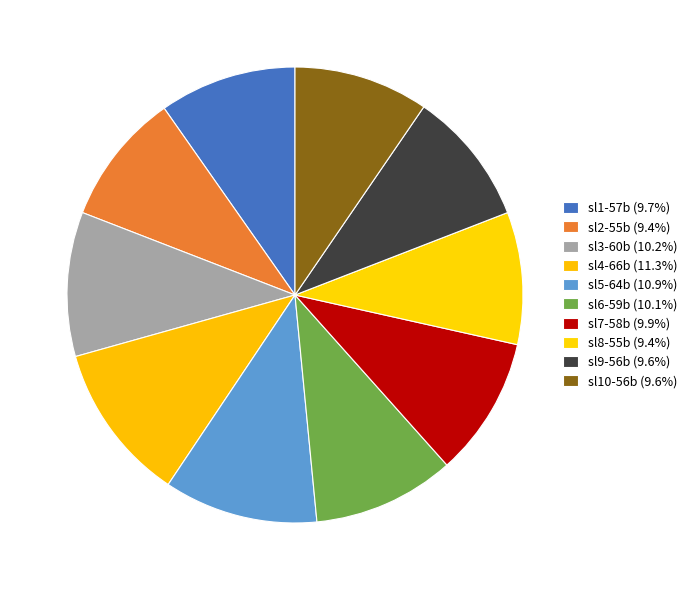

Does any single category account for the majority?

No